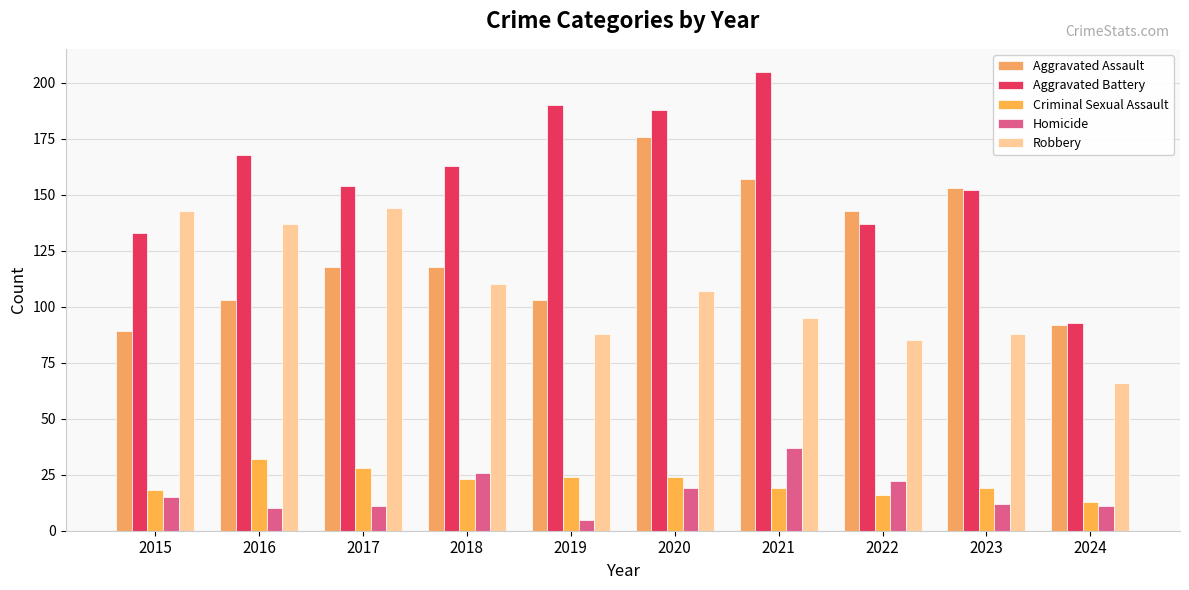

What is the difference between the second highest and minimum values in the Robbery series?

77